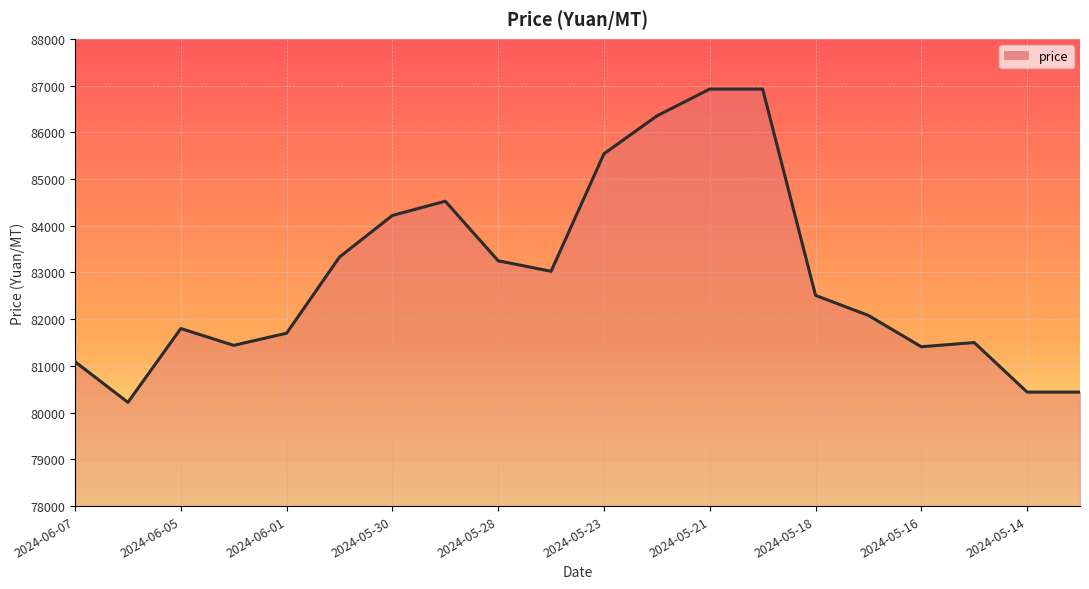

What is the minimum value shown in the chart?

80220